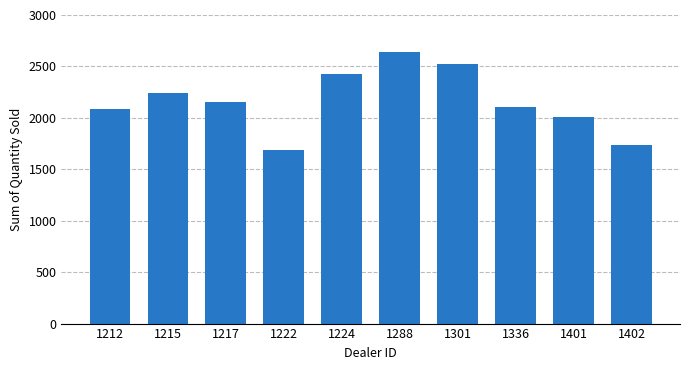

Which label corresponds to the smallest value in the chart?

1222